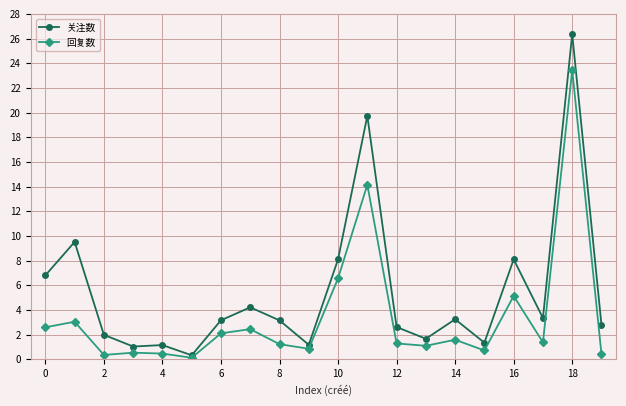

What is the greatest value displayed?

26.4